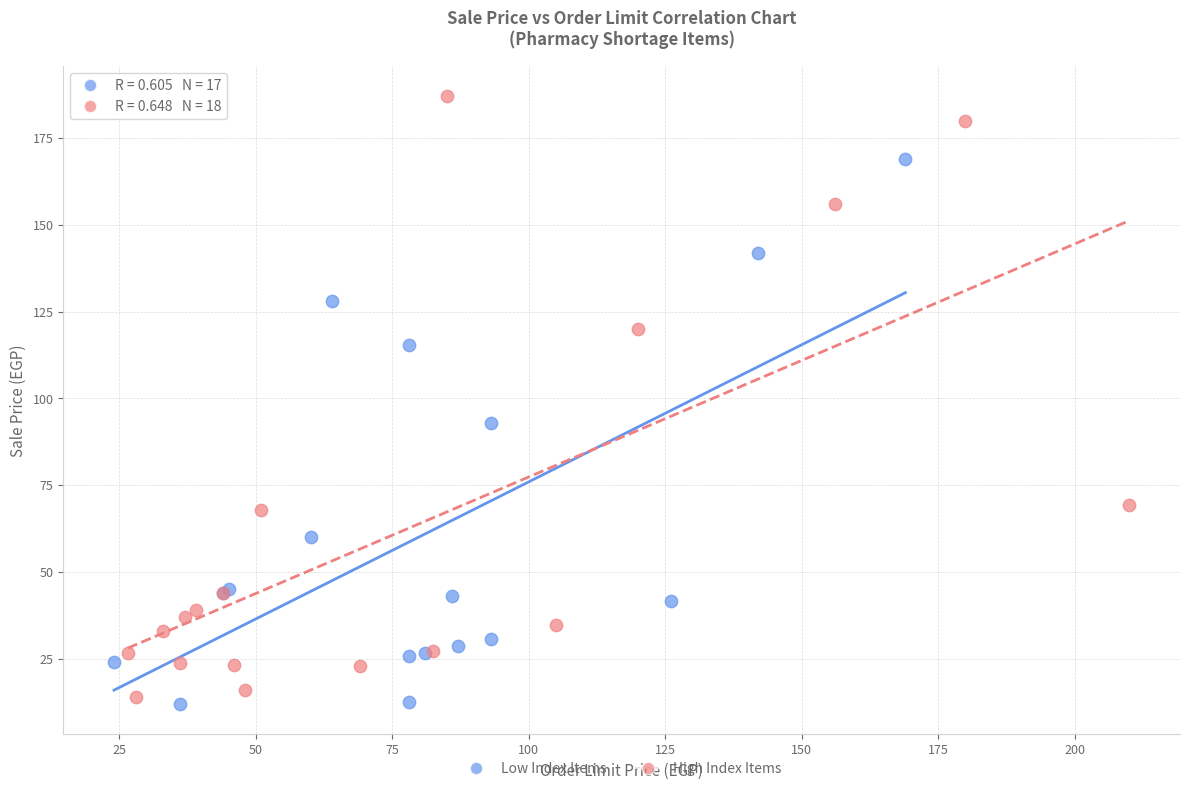

What are all the series names shown in the legend?

Low Index Items, High Index Items